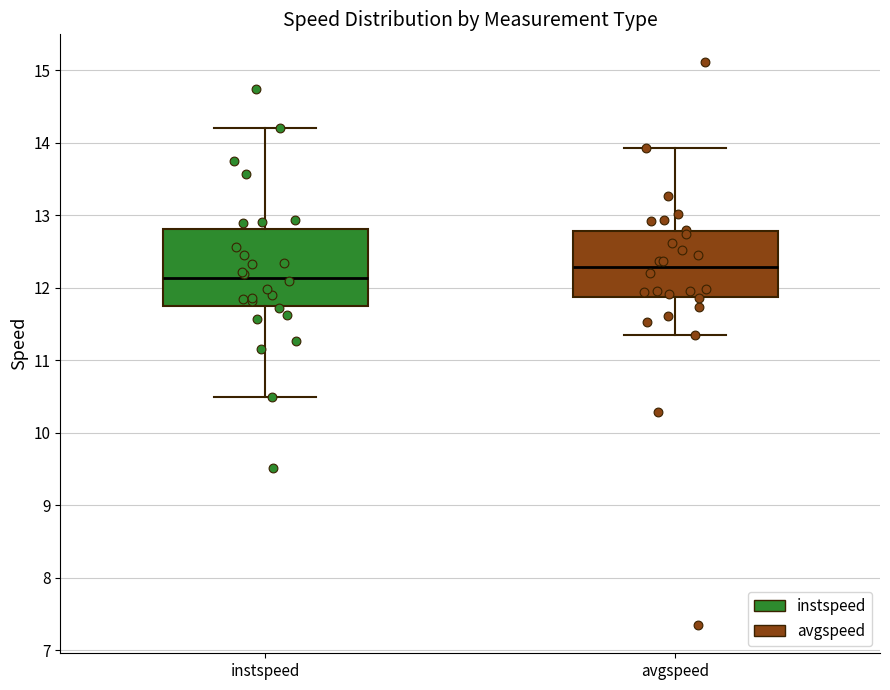

Reading left to right, transcribe this box plot: for each box, give where its median line is, the range the box spans, and where its two whiskers end, as read against the y-axis. The values are not printed on the chart, so give them approximately, as read against the axis.

instspeed: median 12.1, box 11.7 to 12.8, whiskers 10.5 to 14.2
avgspeed: median 12.3, box 11.9 to 12.8, whiskers 11.4 to 13.9